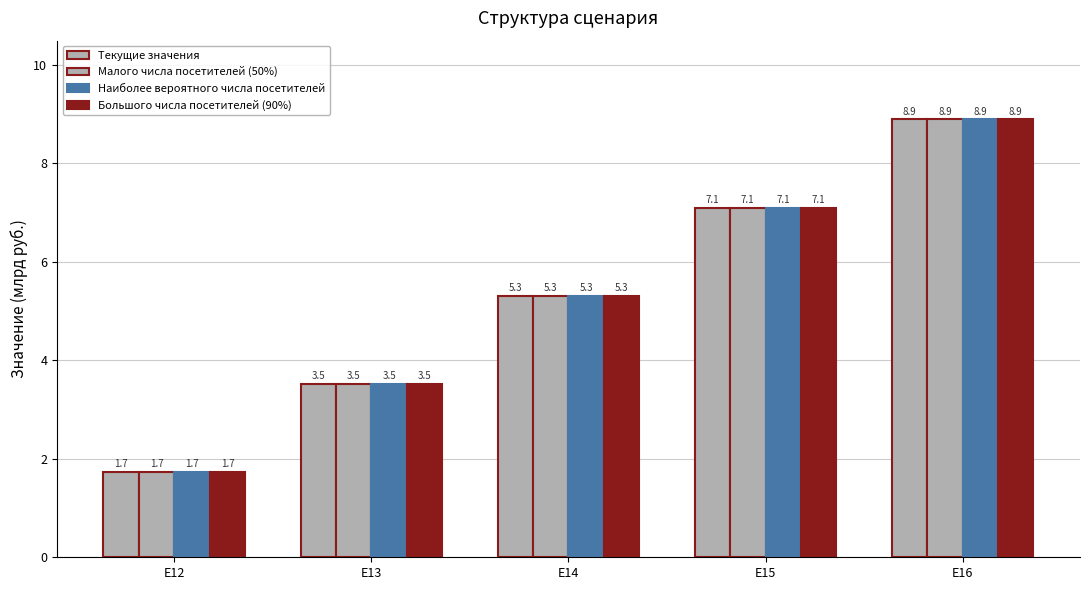

At which label does Текущие значения reach its minimum?

E12